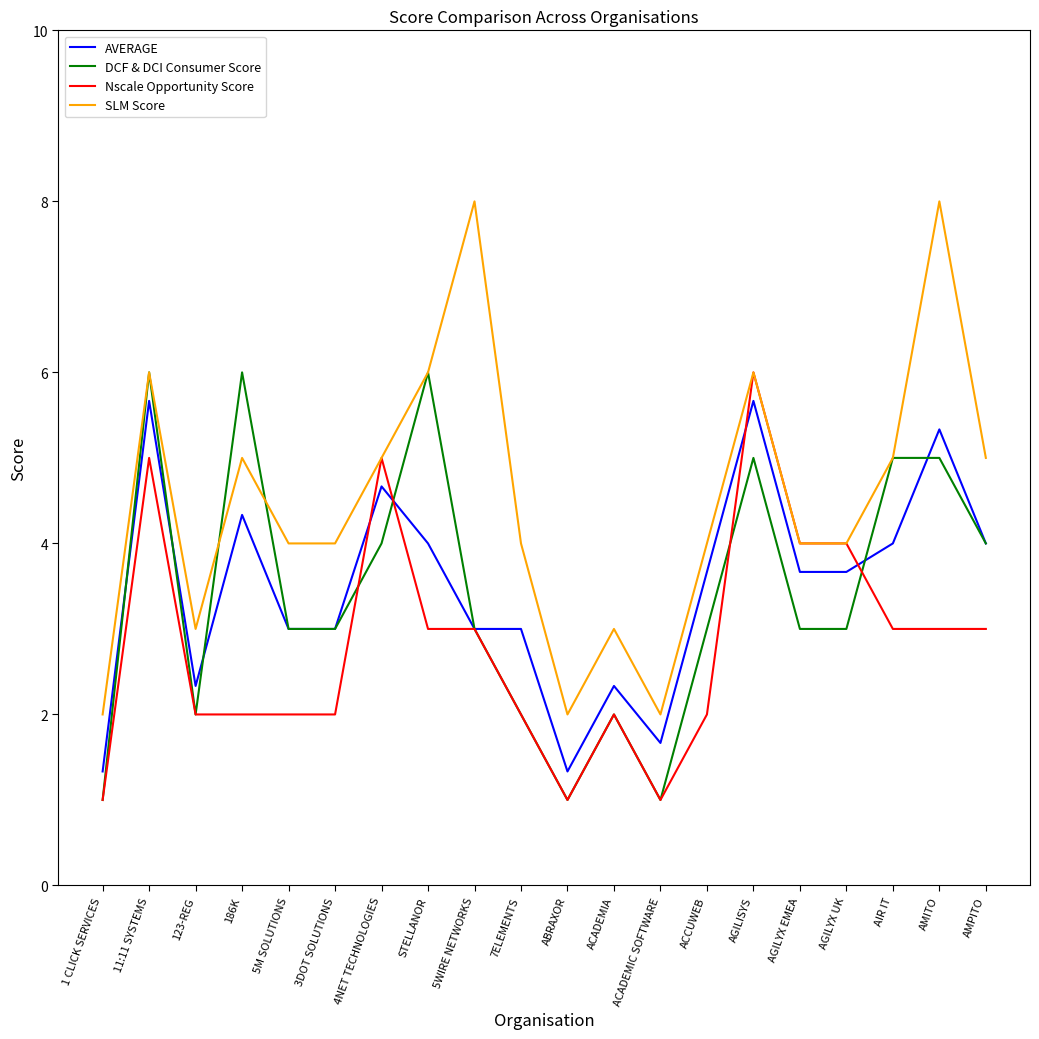

Is it true that Nscale Opportunity Score equals 1.0 at ACADEMIC SOFTWARE?

True